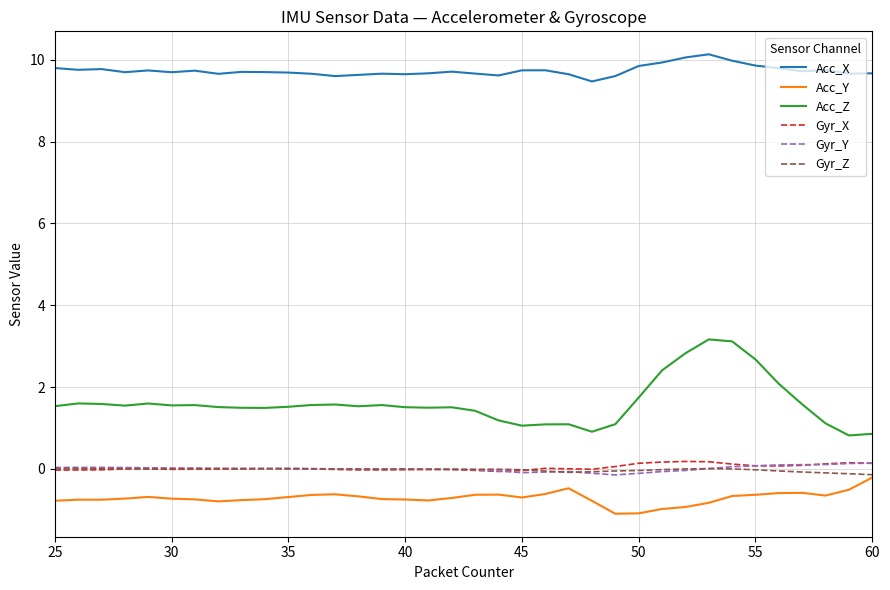

Count the number of data series in this chart.

6